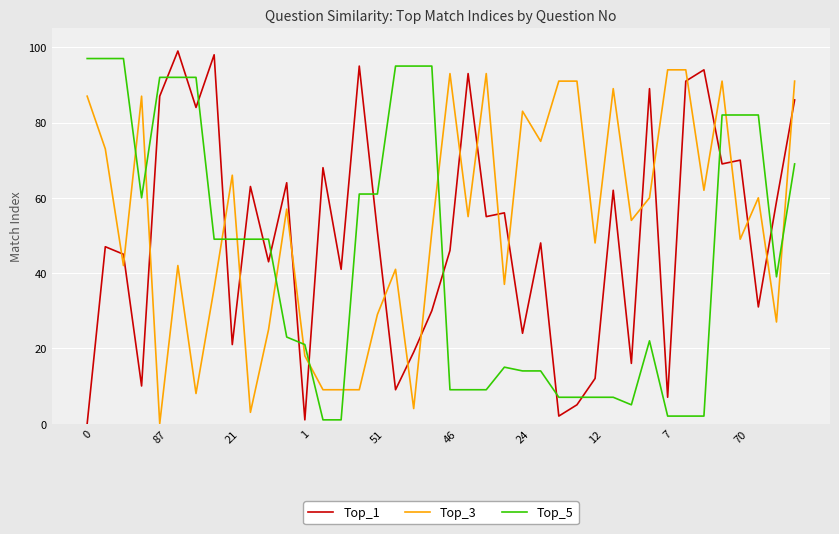

What is the maximum value shown in the chart?

99